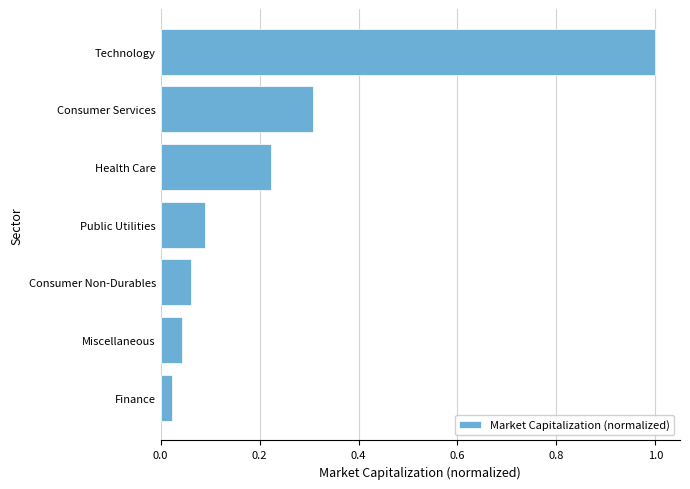

How many categories are shown in the chart?

7